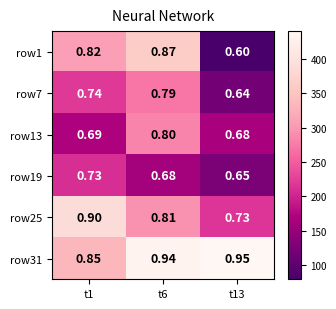

Is the value of row1 at t1 greater than the value of row19 at t6?

Yes